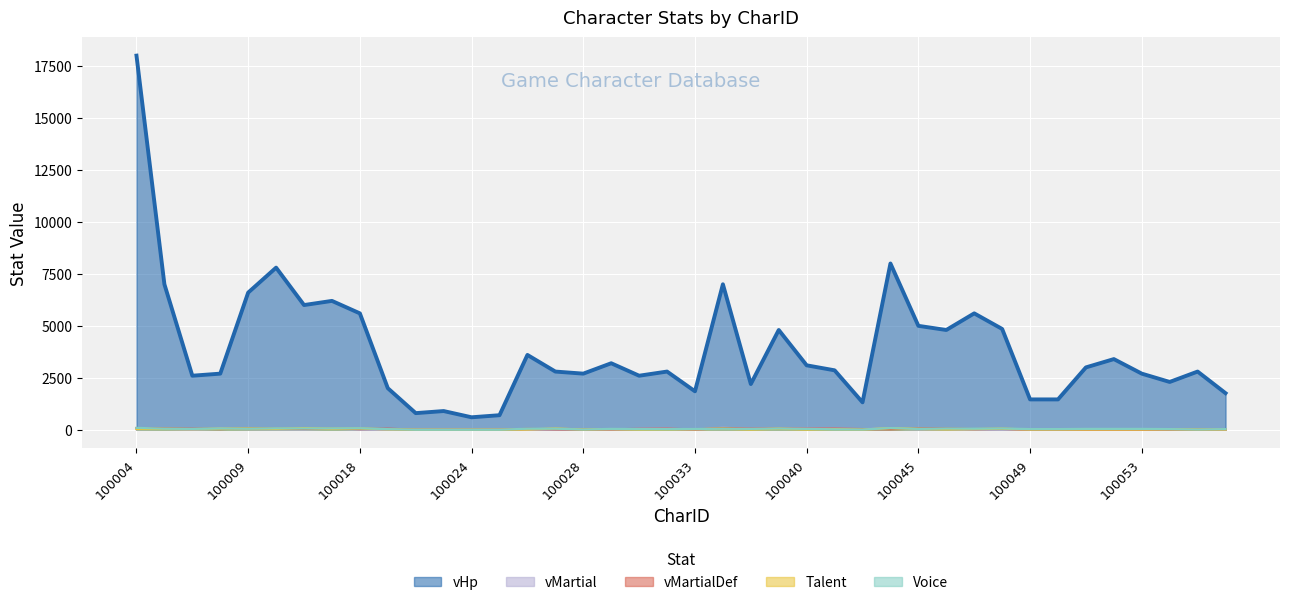

What is the sum of all Voice values?

1633